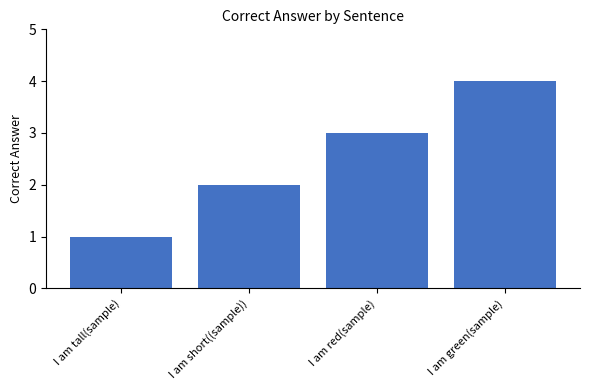

What is the change in value from I am red(sample) to I am green(sample)?

+1